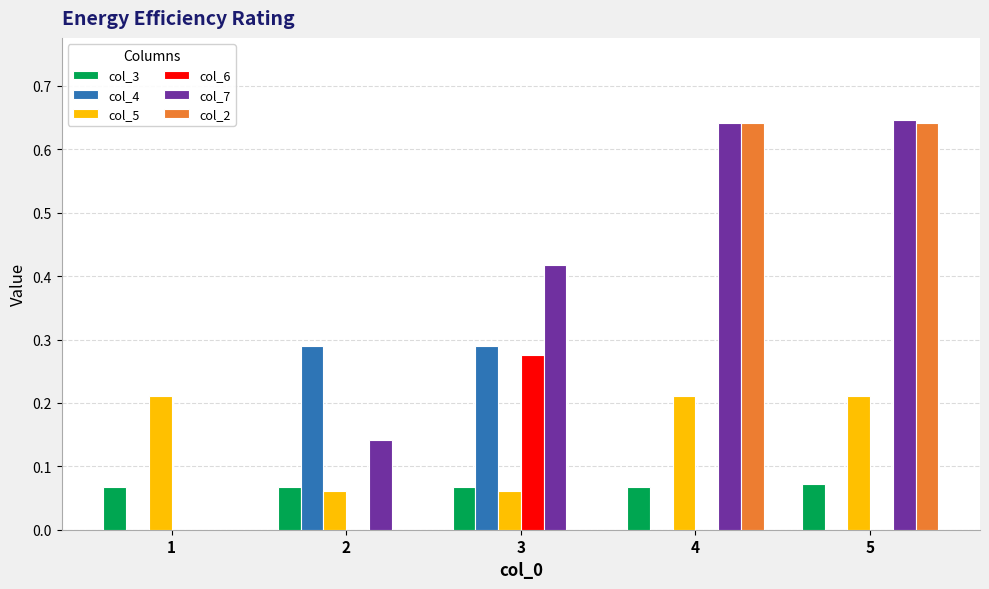

Which series changed the most between 1 and 5?

col_7